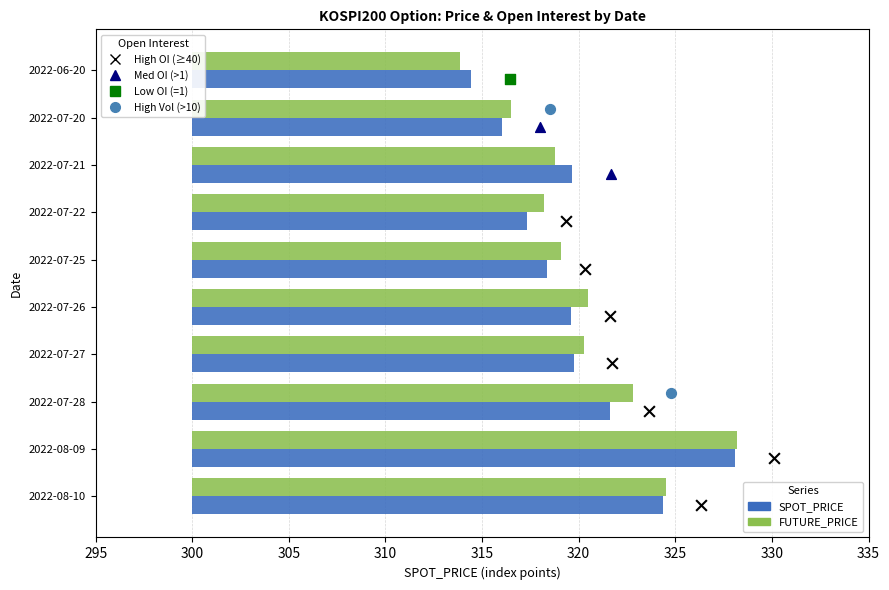

Which series has the widest spread of Y values?

FUTURE_PRICE